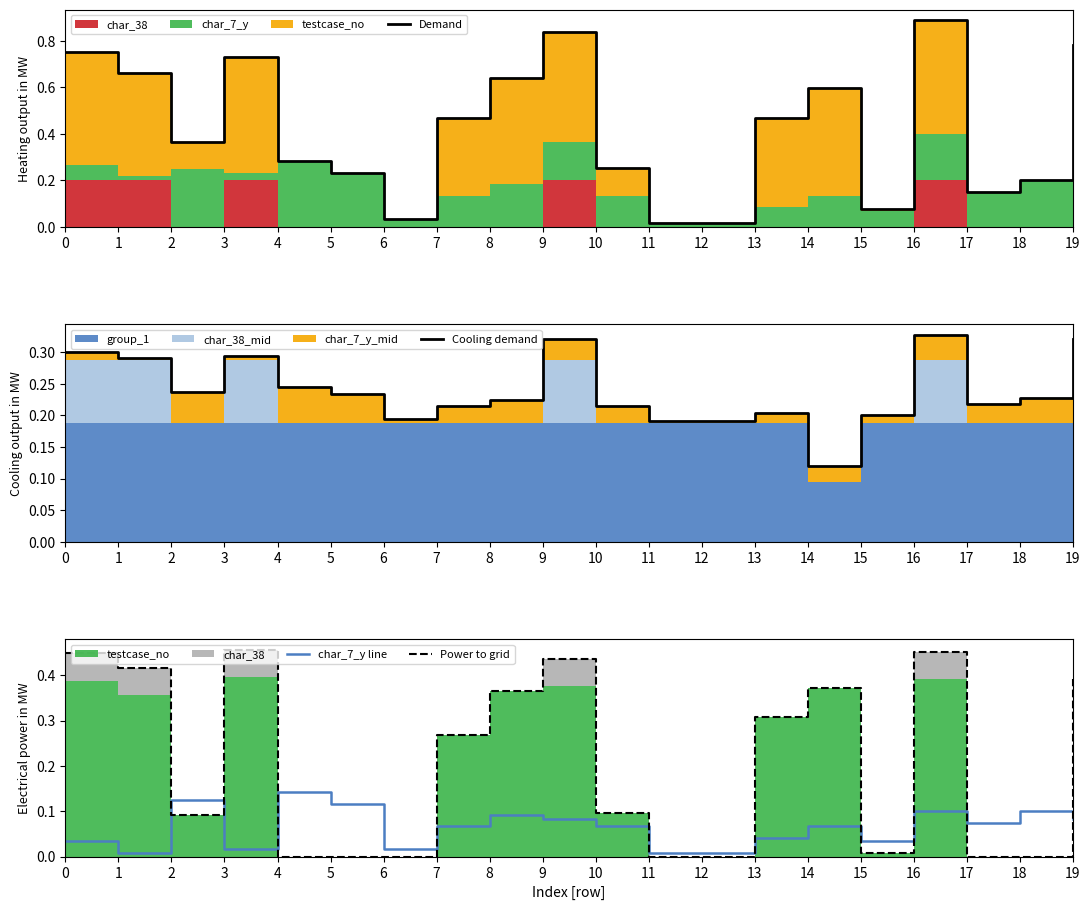

The Cooling demand series shows 0.3 at 9. True or false?

True